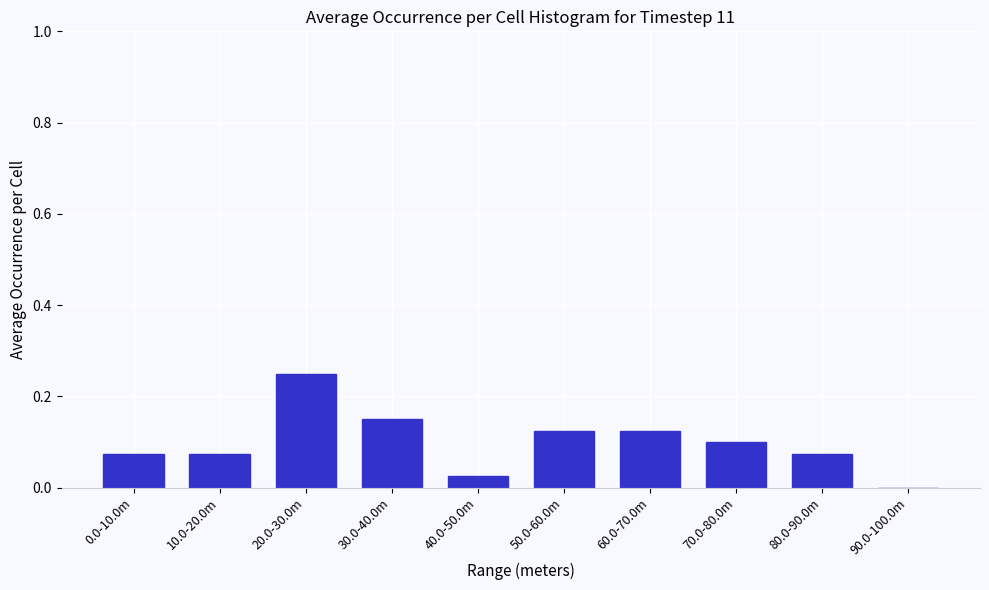

At which category does the chart reach its peak across all series?

20.0-30.0m